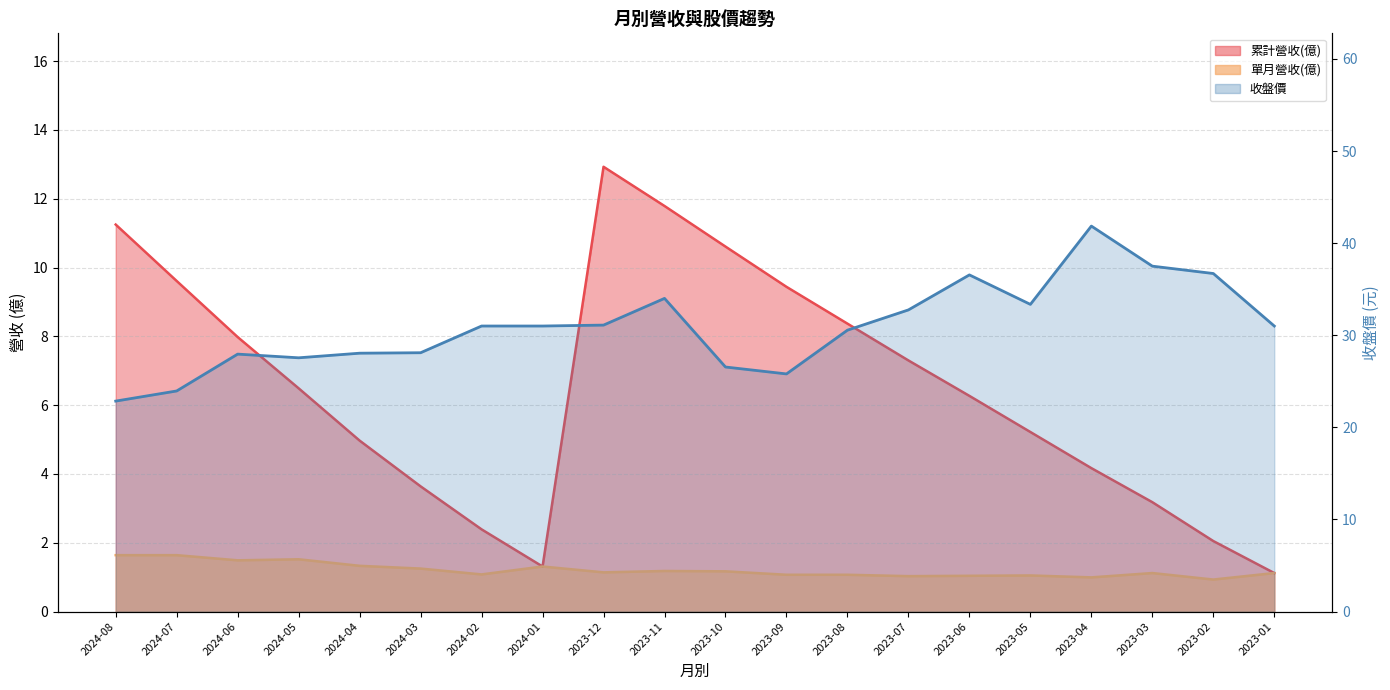

What is the label of the 13th point from the right?

2024-01